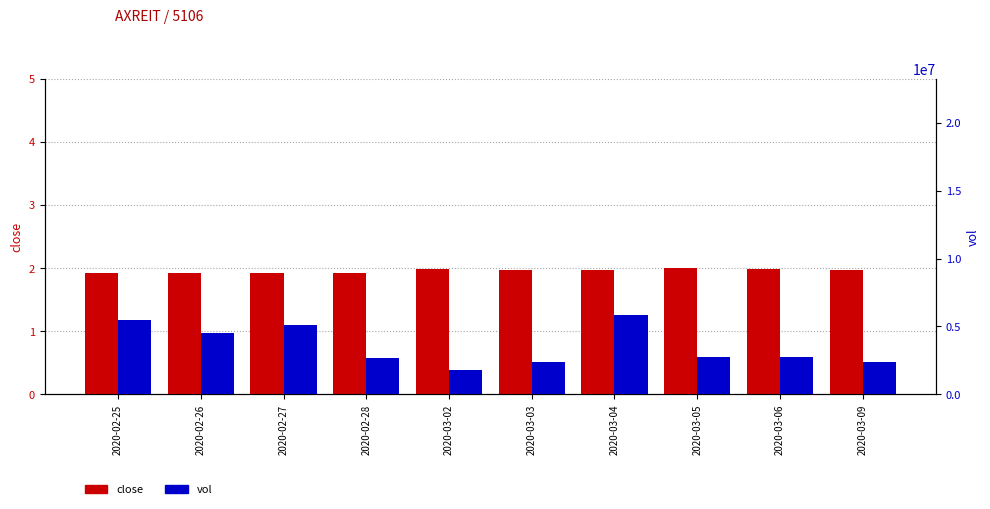

Reading left to right, what are all the values shown in this chart?

close: 2020-02-25=1.9	2020-02-26=1.9	2020-02-27=1.9	2020-02-28=1.9	2020-03-02=2.0	2020-03-03=2.0	2020-03-04=2.0	2020-03-05=2.0	2020-03-06=2.0	2020-03-09=2.0
vol: 2020-02-25=5486700.0	2020-02-26=4483500.0	2020-02-27=5099100.0	2020-02-28=2708700.0	2020-03-02=1789000.0	2020-03-03=2404400.0	2020-03-04=5812600.0	2020-03-05=2739300.0	2020-03-06=2771100.0	2020-03-09=2395000.0